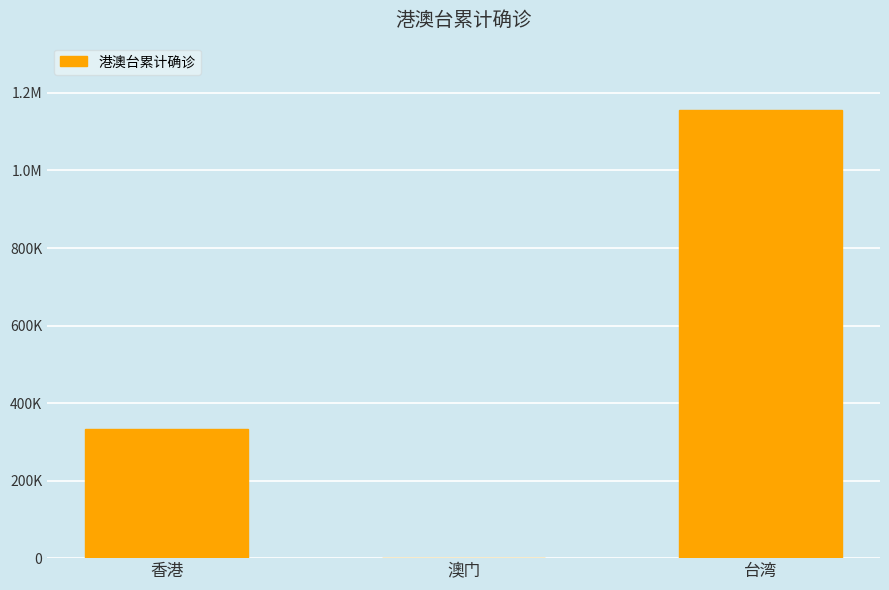

List the labels in order of value, smallest first.

澳门, 香港, 台湾